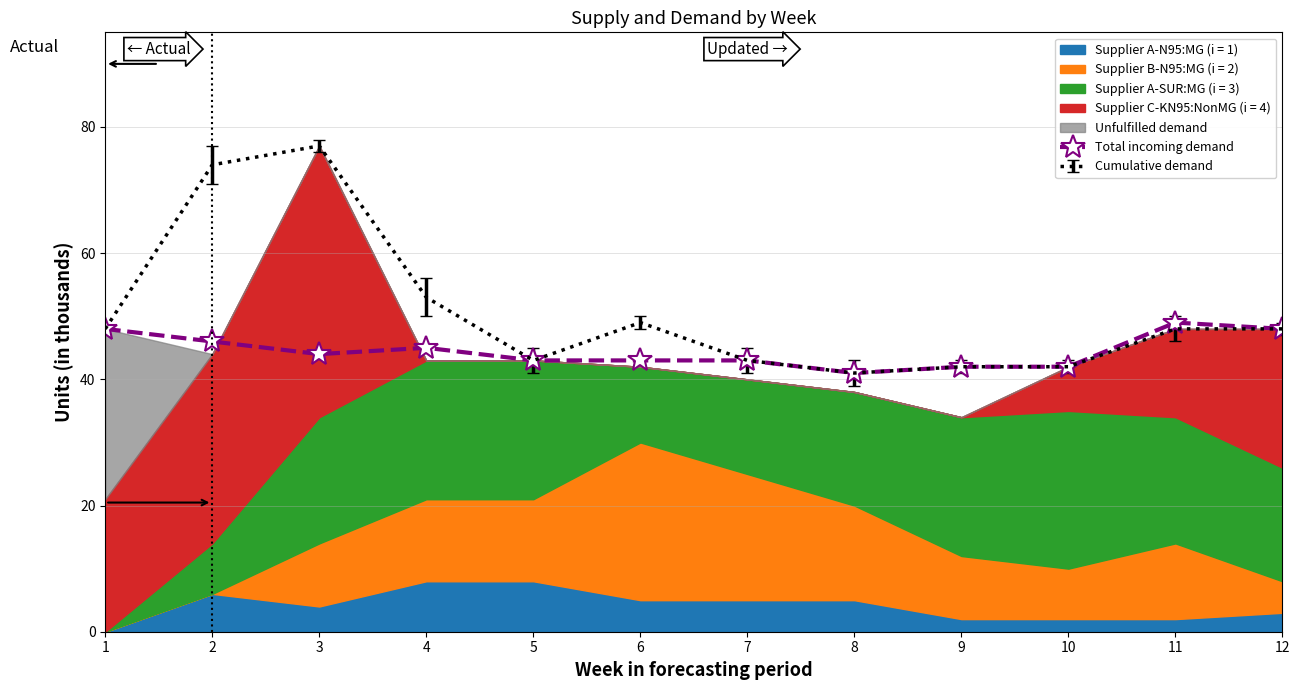

Where is Cumulative demand nearest to the value 59?

4